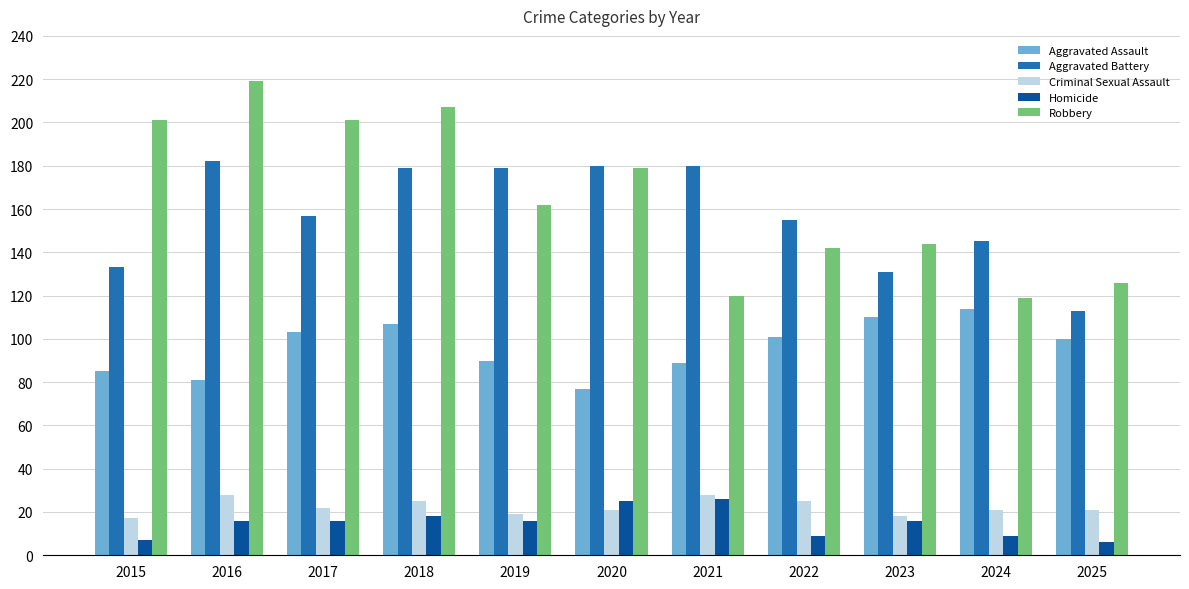

Reading left to right, extract all data points from this chart.

Aggravated Assault: 85	81	103	107	90	77	89	101	110	114	100
Aggravated Battery: 133	182	157	179	179	180	180	155	131	145	113
Criminal Sexual Assault: 17	28	22	25	19	21	28	25	18	21	21
Homicide: 7	16	16	18	16	25	26	9	16	9	6
Robbery: 201	219	201	207	162	179	120	142	144	119	126